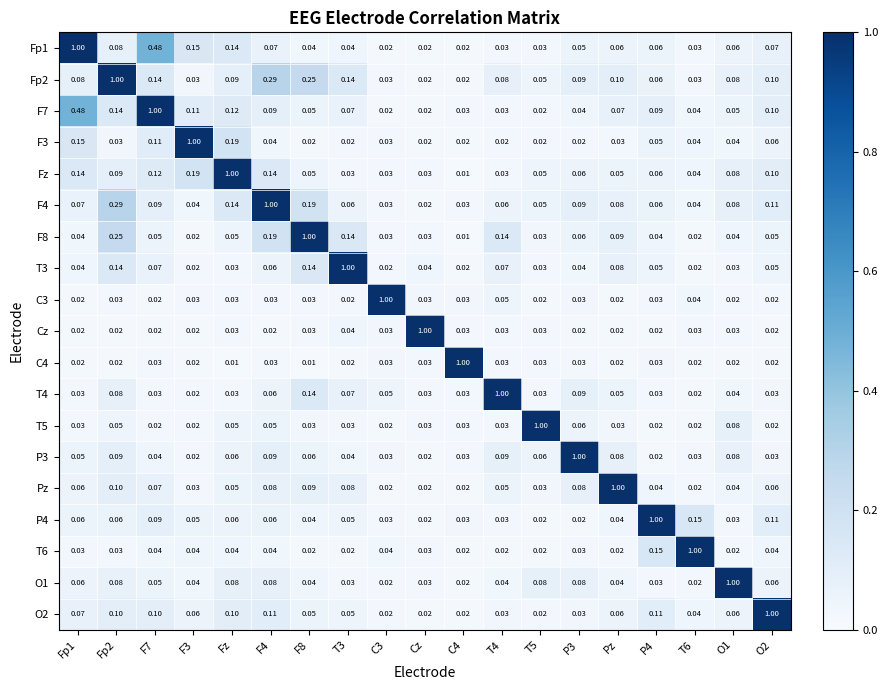

Is the value of F7 at C3 greater than the value of Fp1 at T3?

No